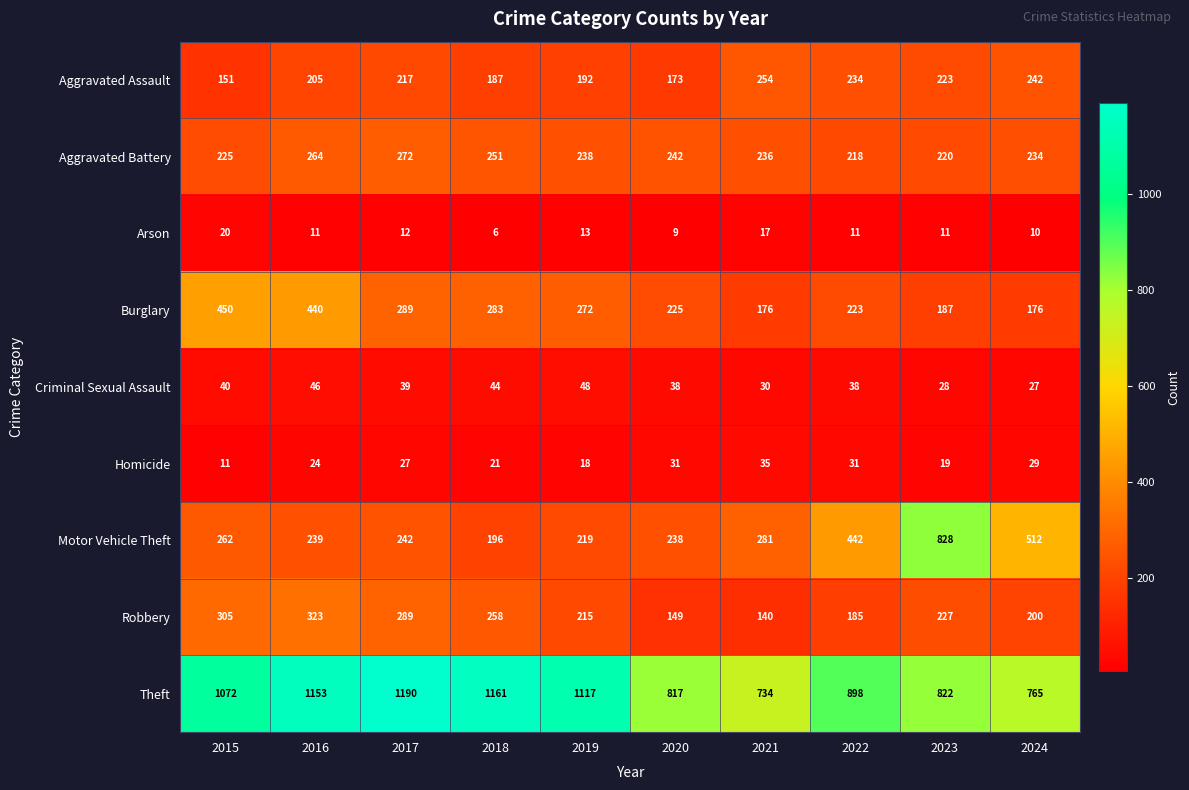

What is the difference between the highest and lowest values at 2015?

1061